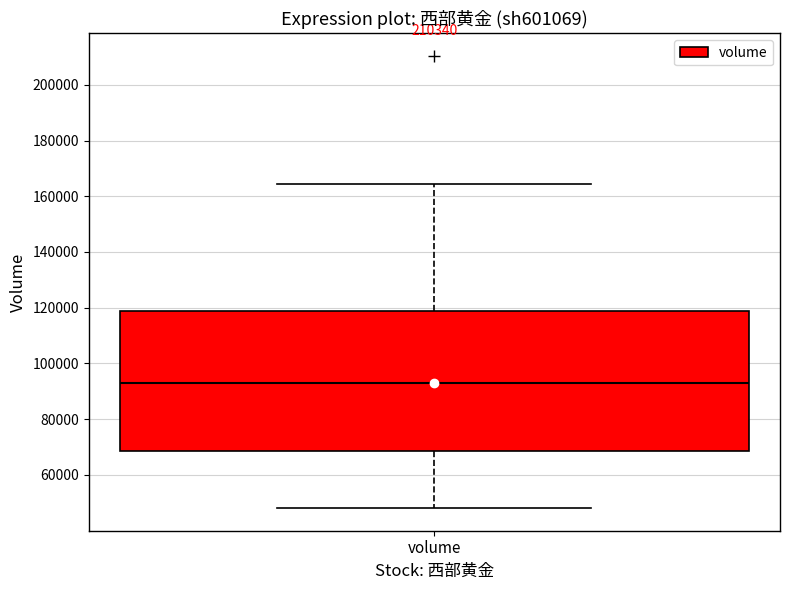

Read this box plot against the y-axis: the position of the median line, the range covered by the box, and the ends of both whiskers. The values are not printed on the chart, so give them approximately, as read against the axis.

median 94000, box 68000 to 118000, whiskers 48000 to 164000